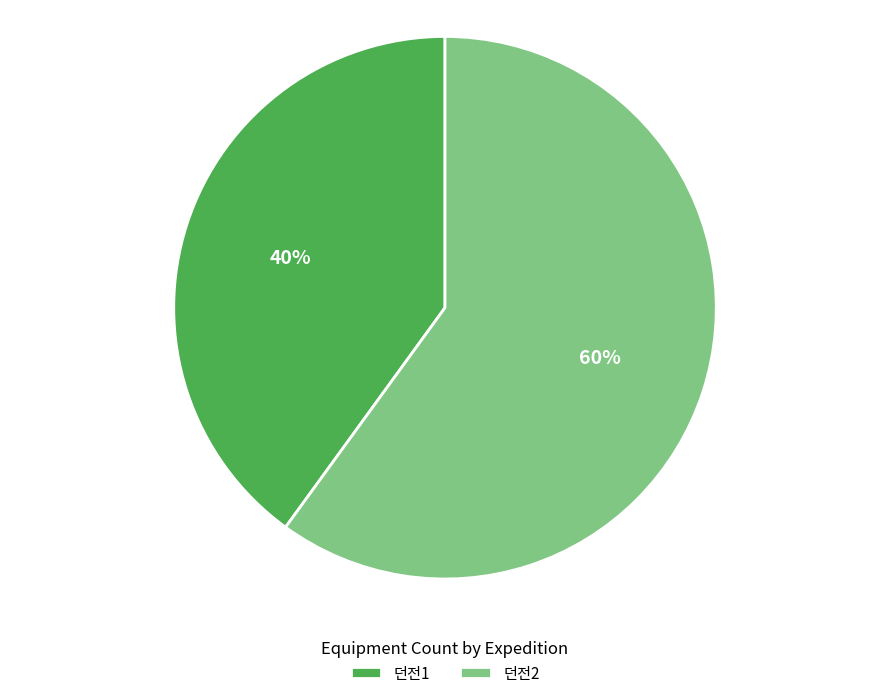

To the nearest percent, what percentage of the pie is 던전1?

40%